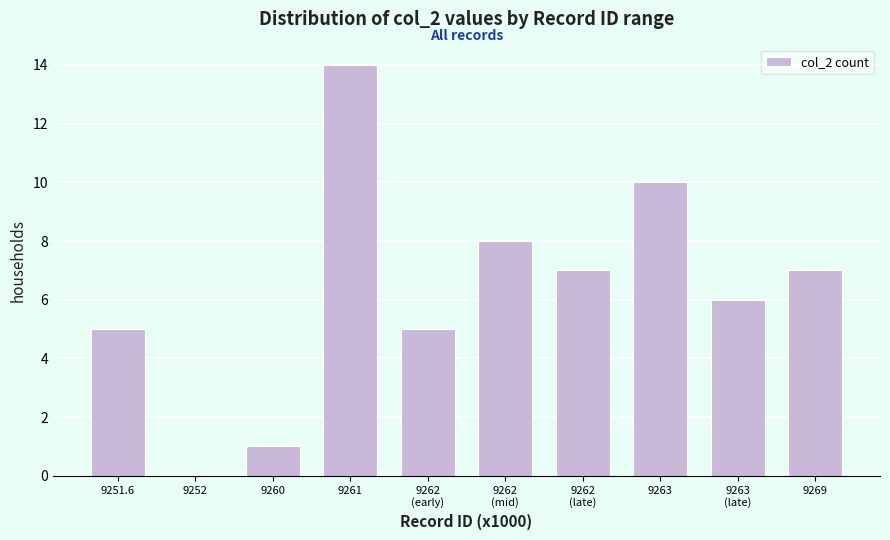

Is it true that the value at 9252 is 0?

True